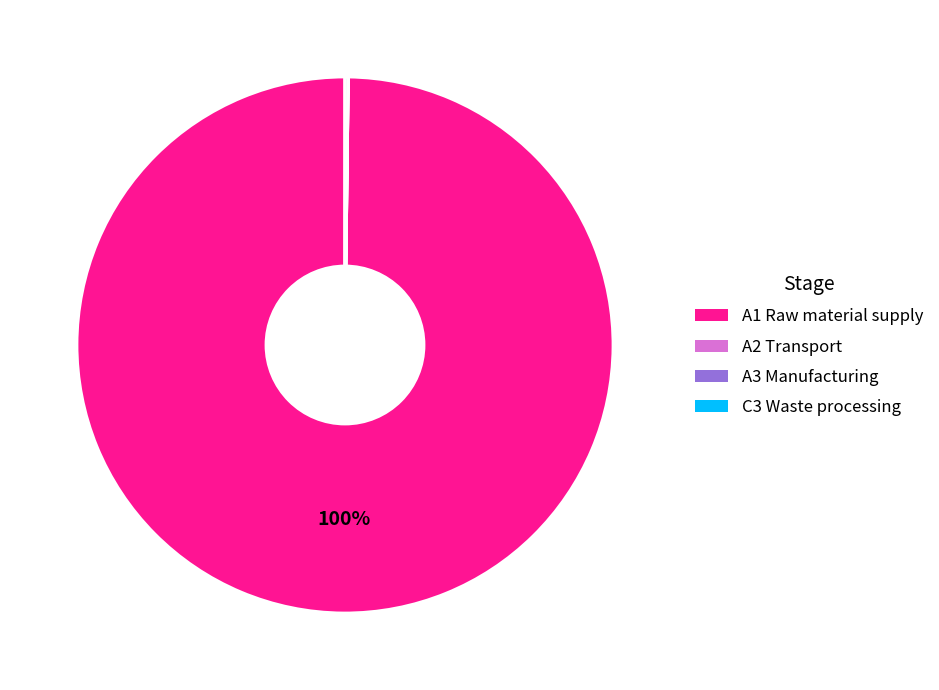

Does A1 Raw material supply account for over 50% of the chart?

Yes